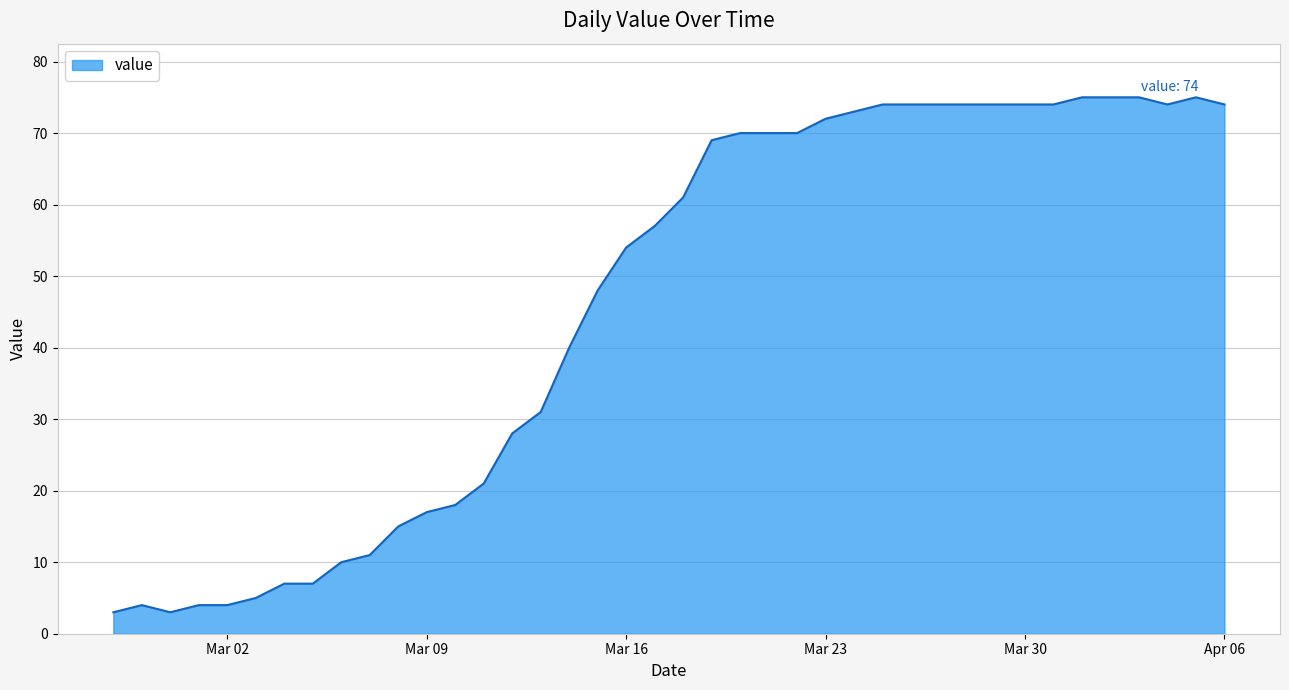

What is the maximum value shown in the chart?

75